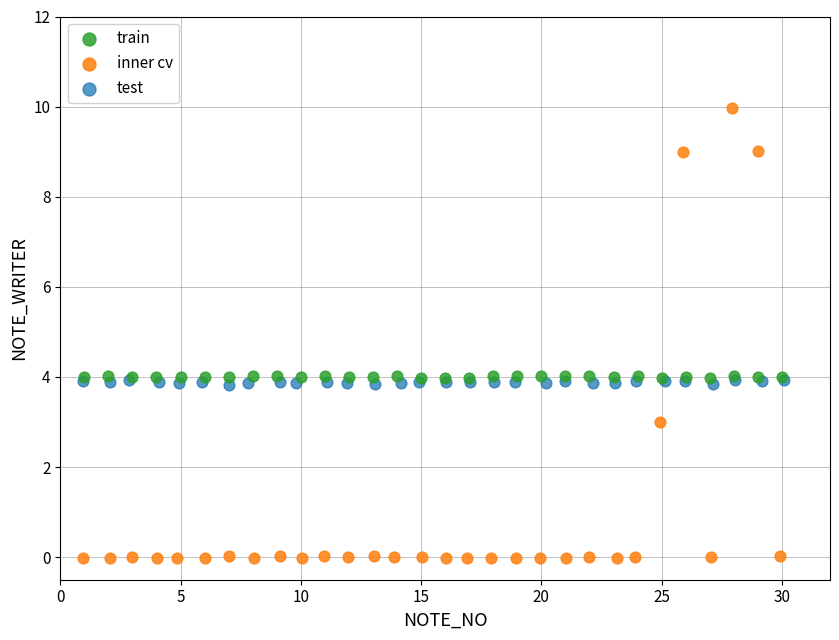

What are all the series names shown in the legend?

train, inner cv, test